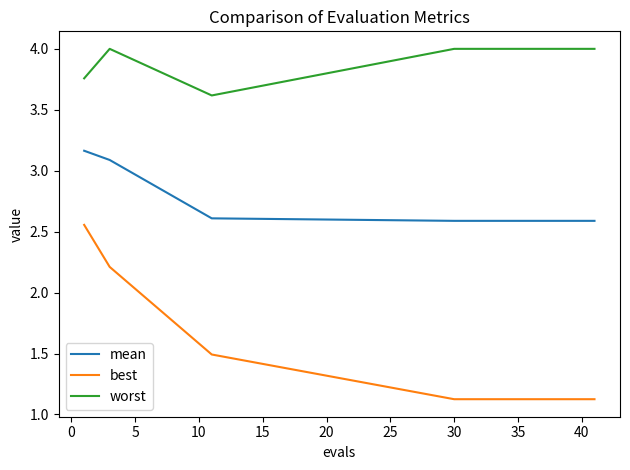

What is the smallest value displayed?

1.1